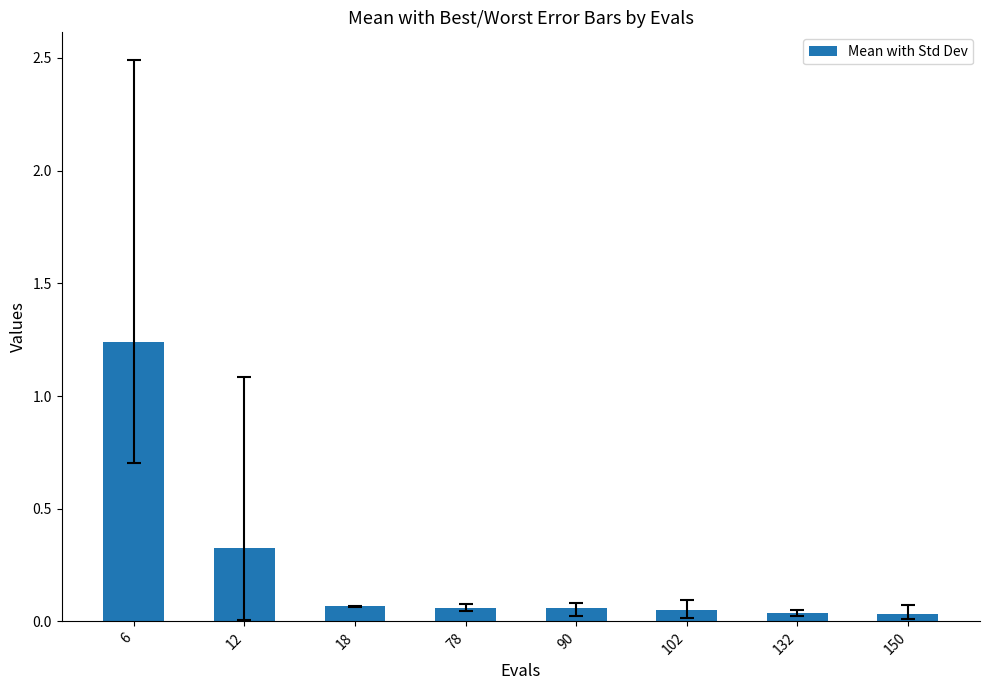

Between 78 and 6, which is larger?

6